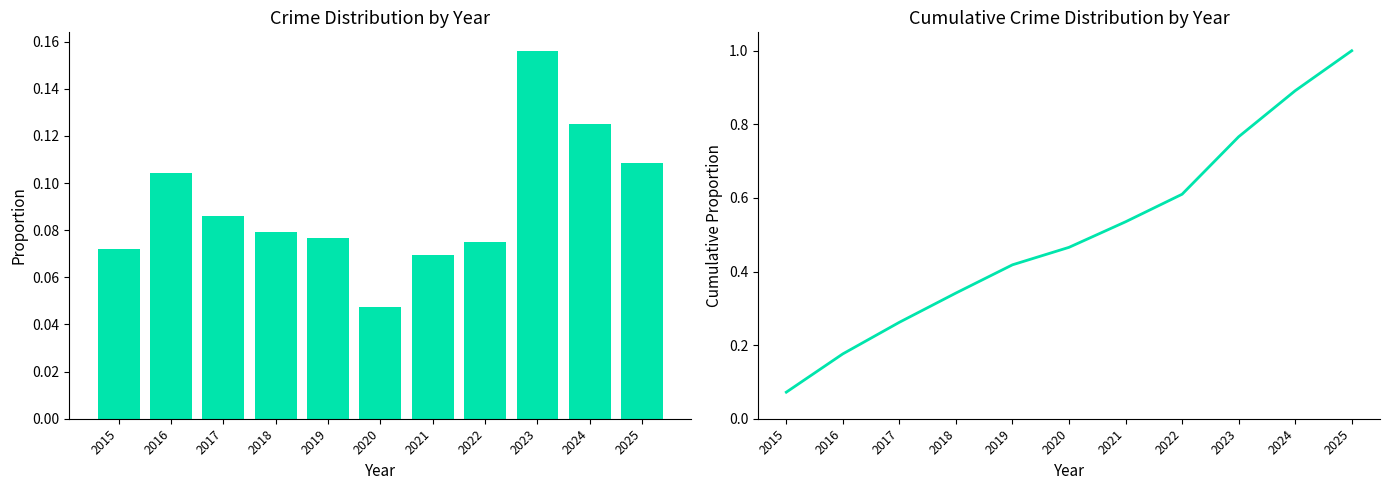

At which label does Crime Proportion reach its minimum?

2020